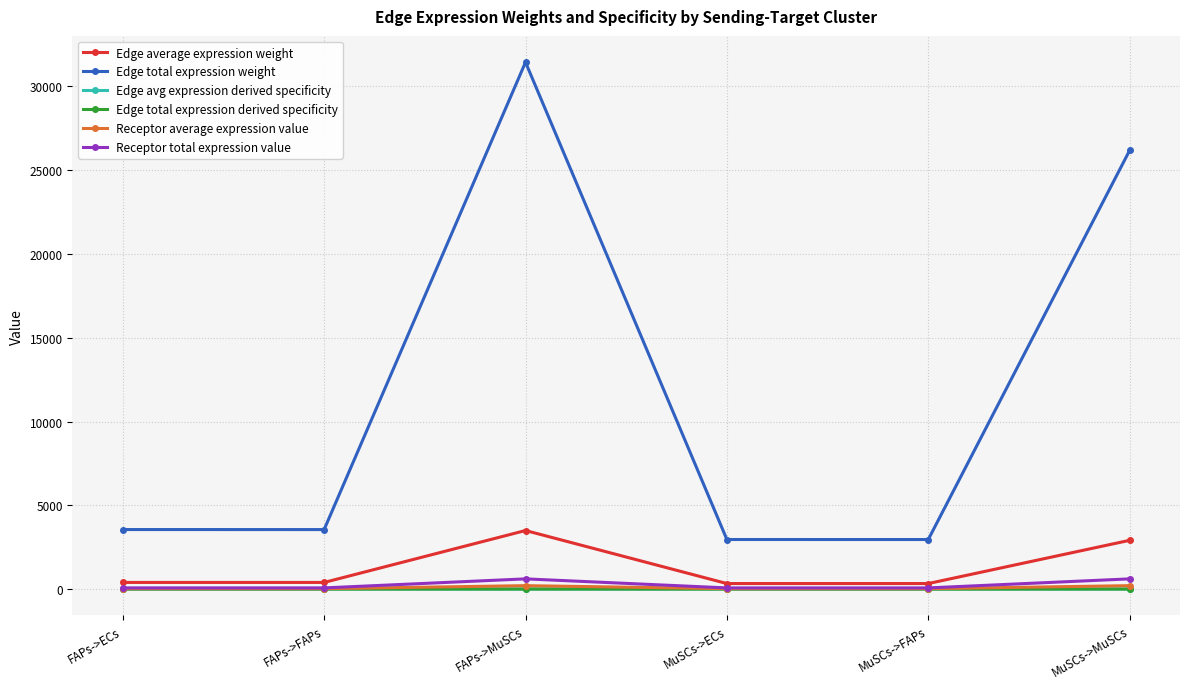

Which category has the highest value in the Receptor total expression value series?

FAPs->MuSCs